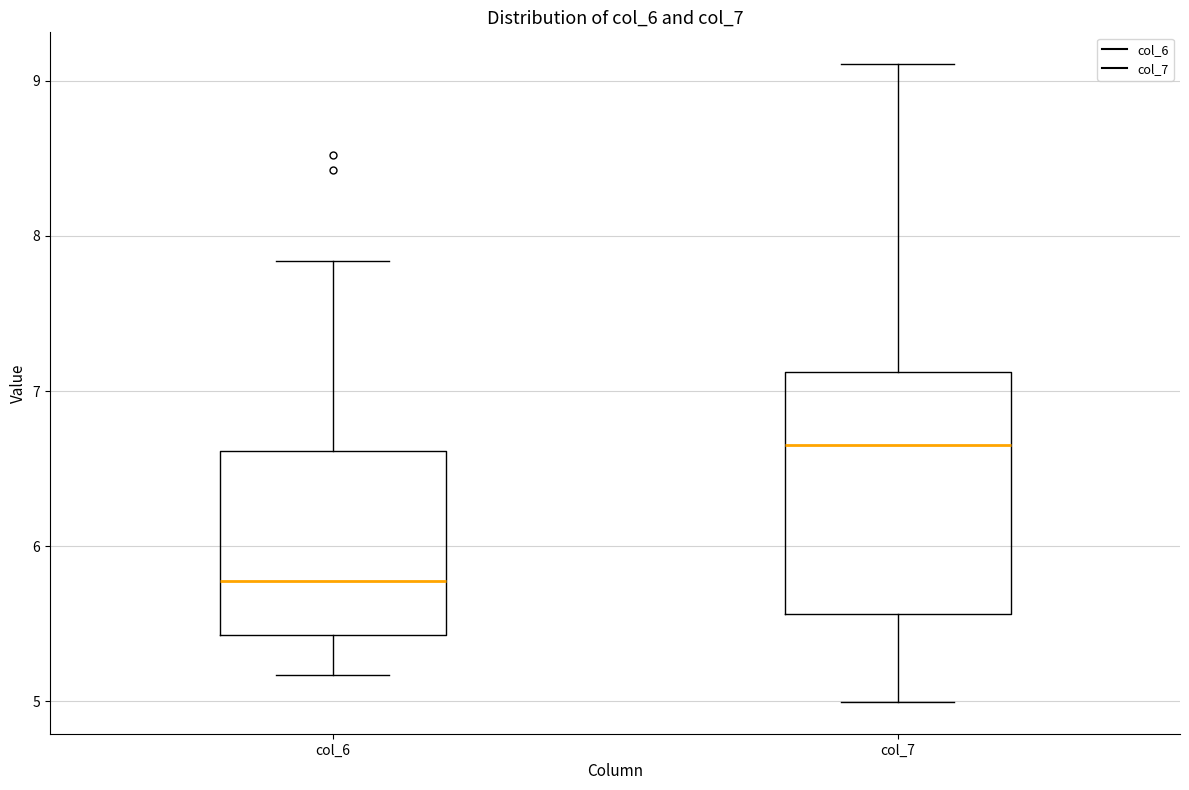

Where is the lower edge of the box for col_7 on the y-axis? The values are not printed on the chart, so give them approximately, as read against the axis.

5.6